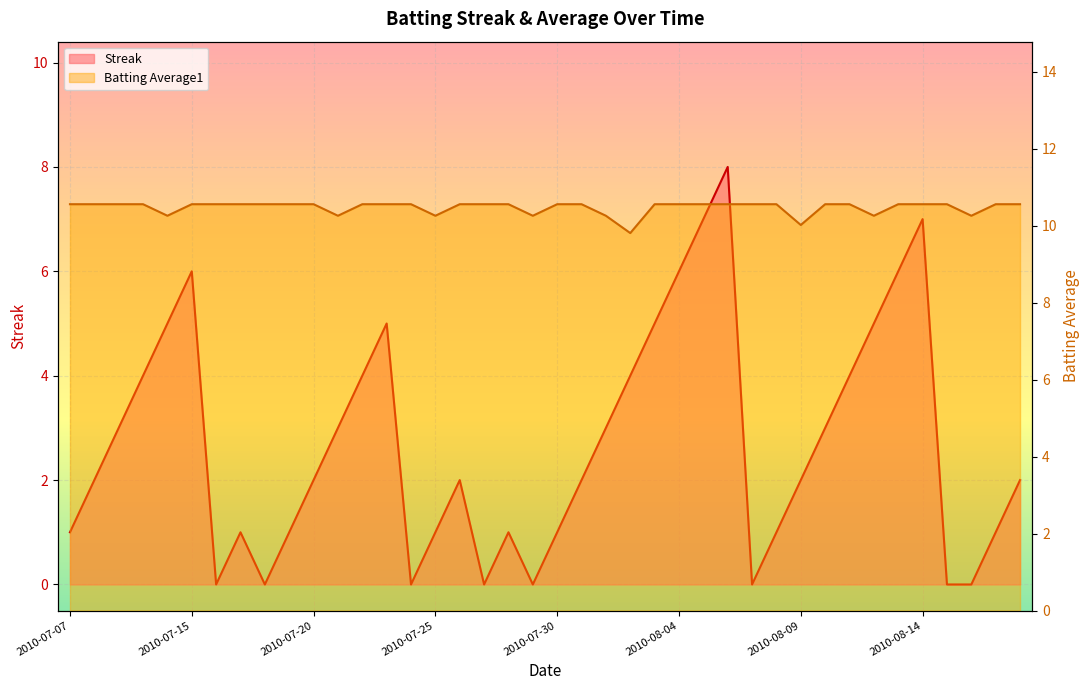

What is the value of the Batting Average1 point at the 22nd from the left?

10.6